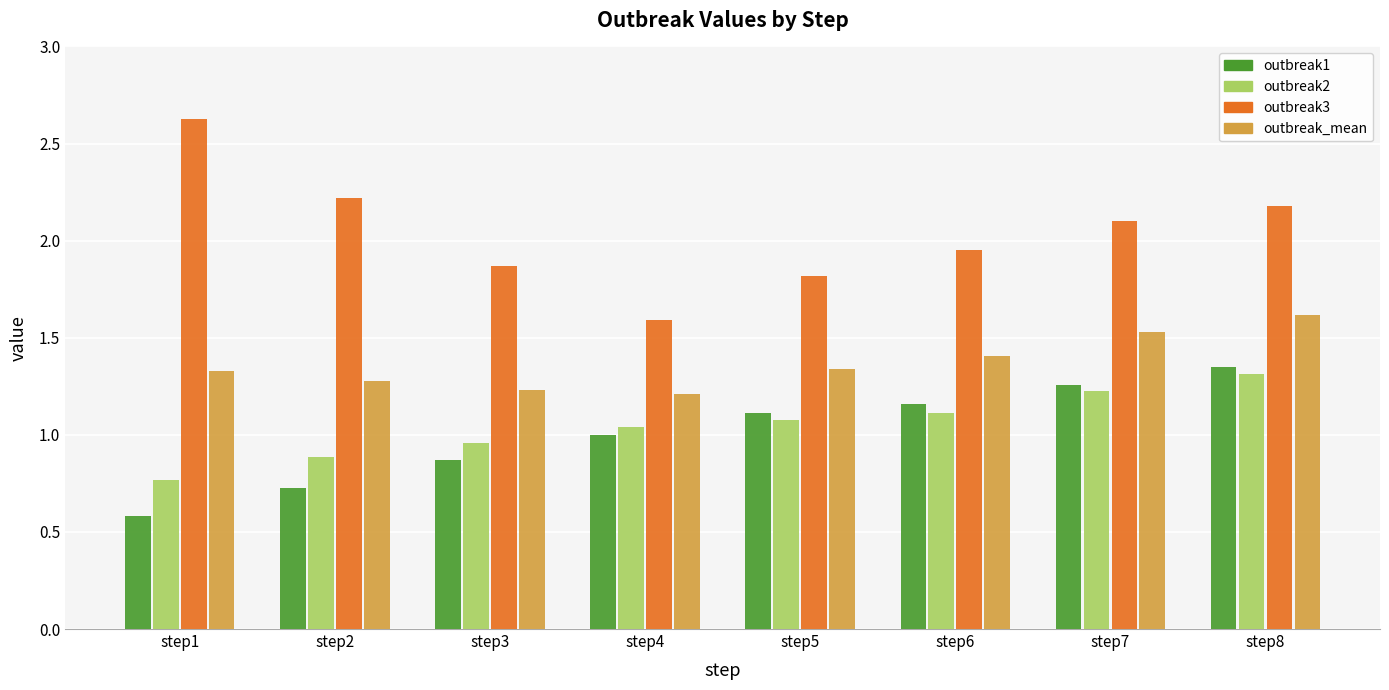

At step8, list the series in order from smallest to largest.

outbreak2, outbreak1, outbreak_mean, outbreak3